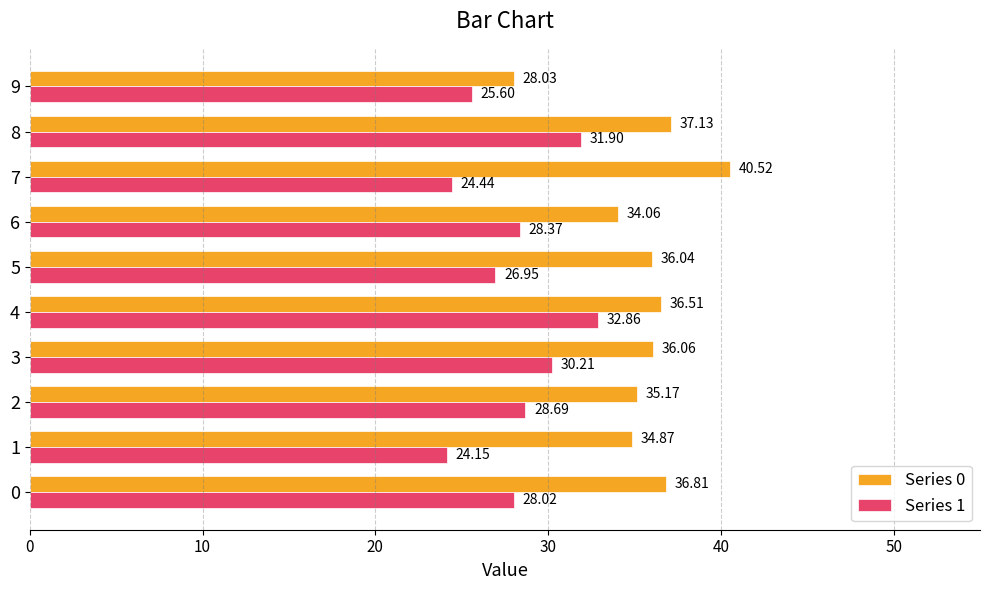

Is the value of Series 0 at 0 greater than the value of Series 1 at 7?

Yes